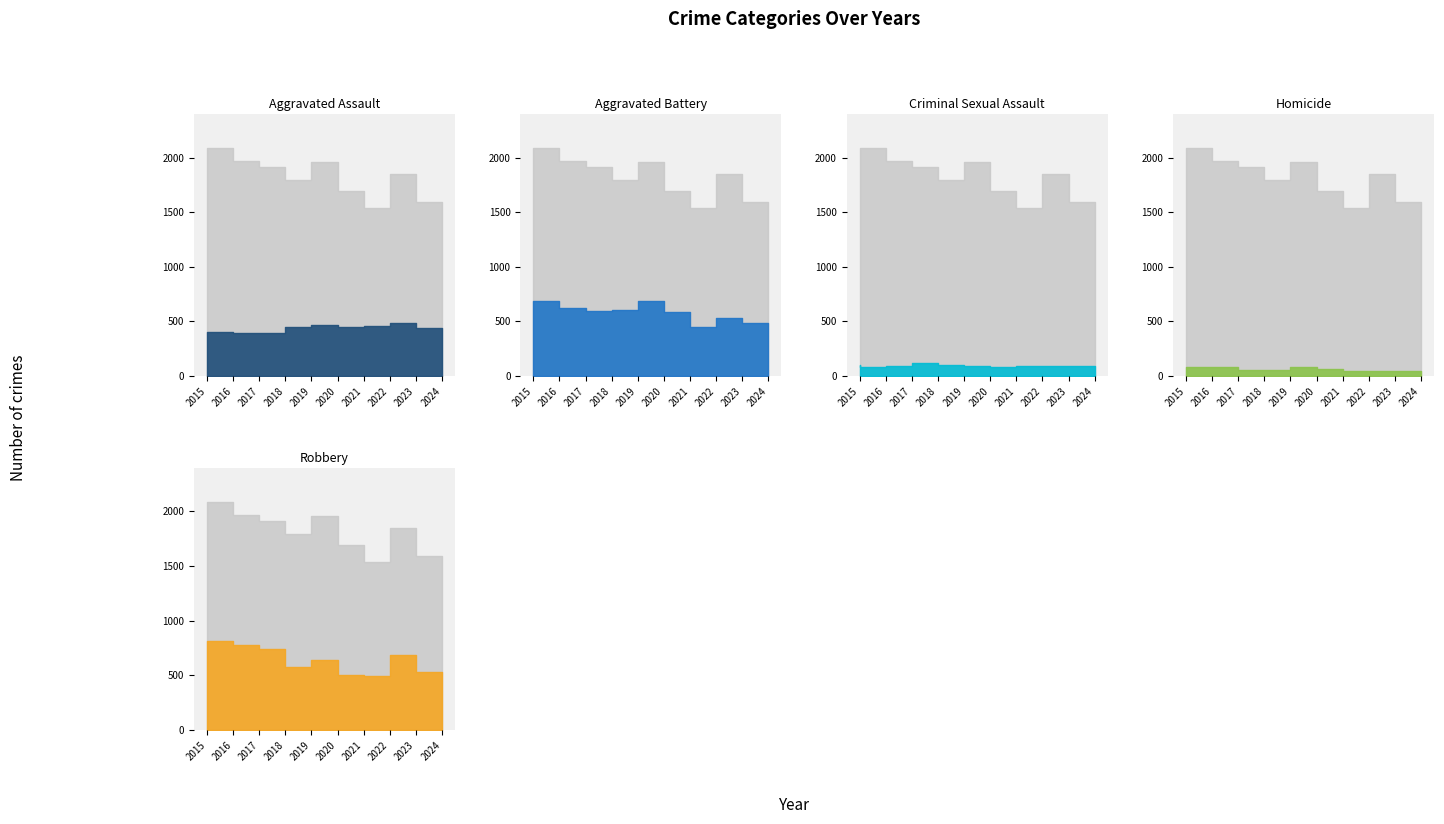

True or false: Aggravated Assault and Homicide intersect in this chart.

False